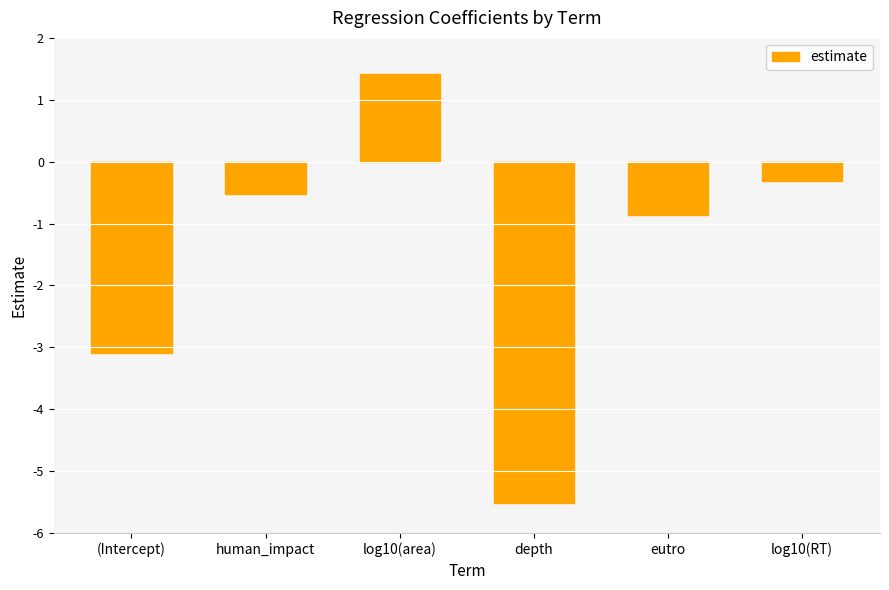

How many data points does each series have?

6